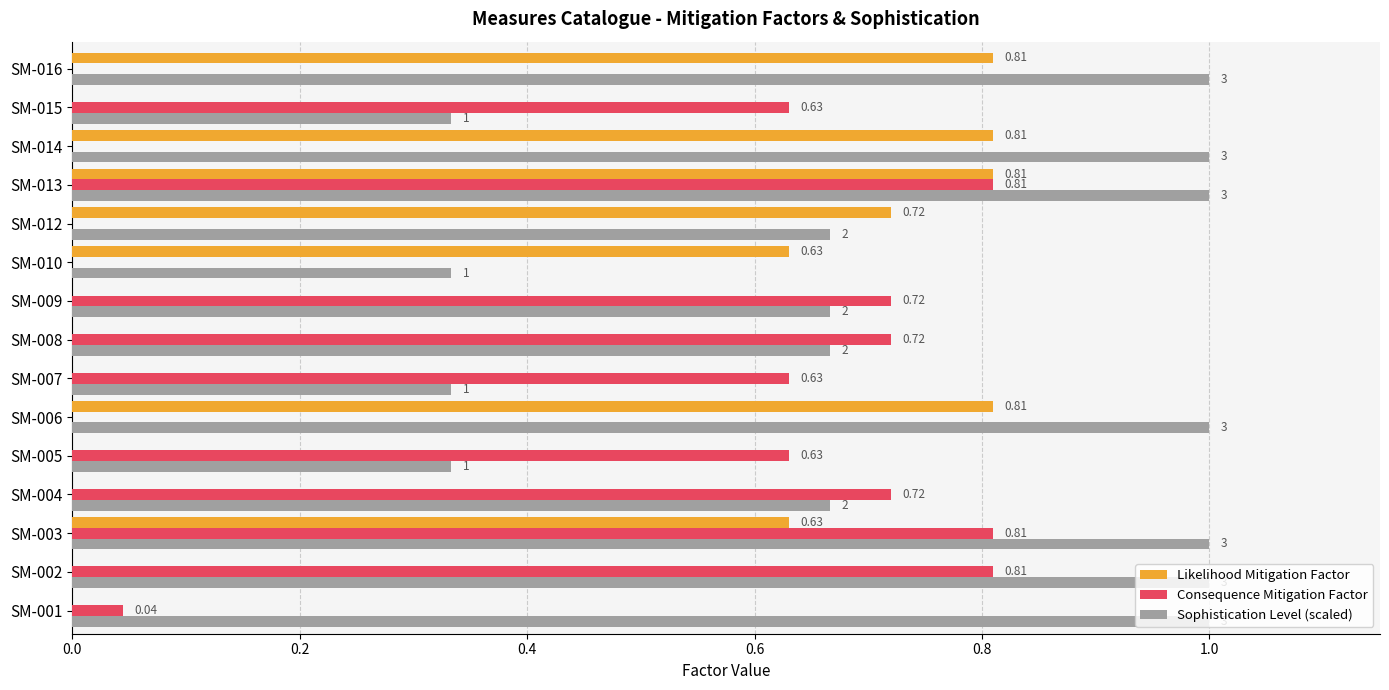

What is the sum of all Consequence Mitigation Factor values?

6.5